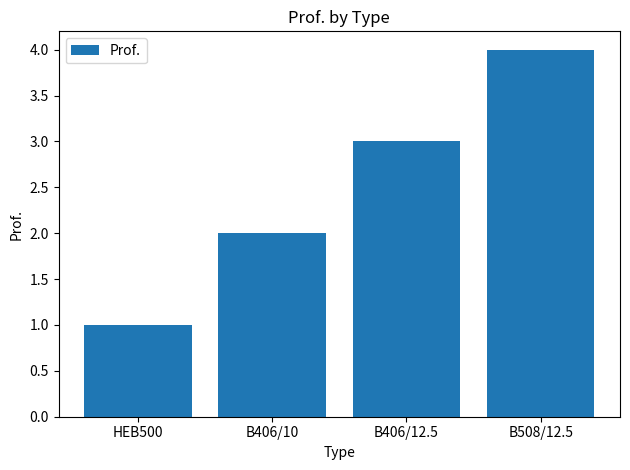

What value does the data have at B508/12.5?

4